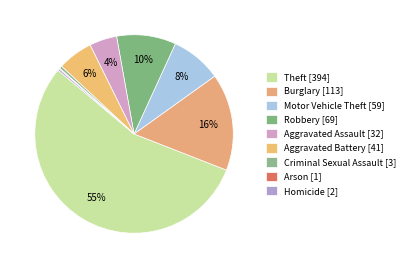

Is the sum of Arson and Homicide greater than half?

No